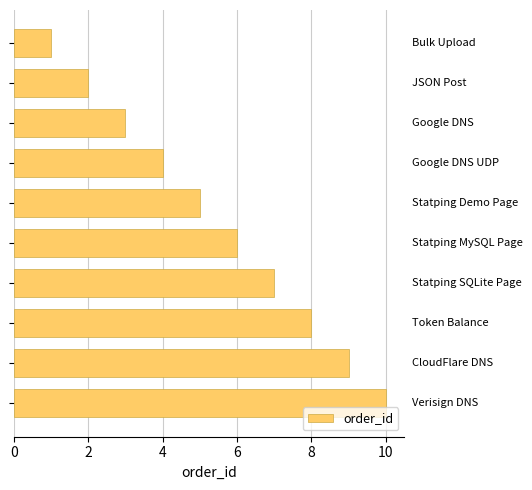

How many values are between 3 and 8?

6